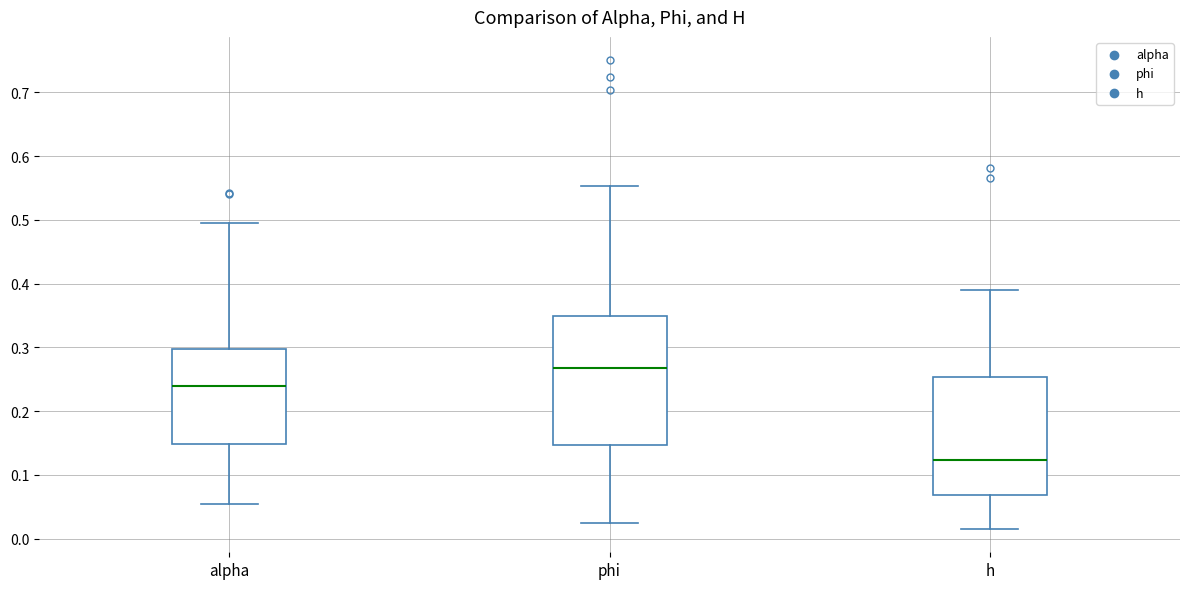

Which box is the tallest, from its lower edge to its upper edge?

phi